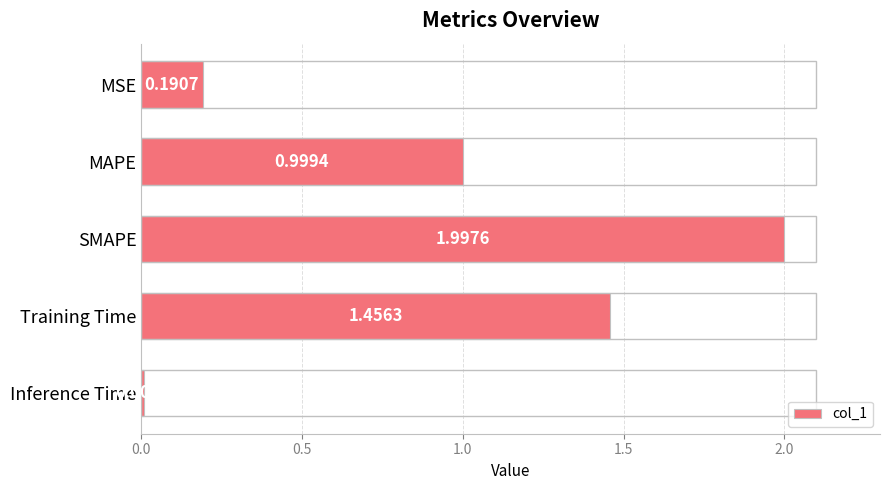

Count the number of categories in the chart.

5